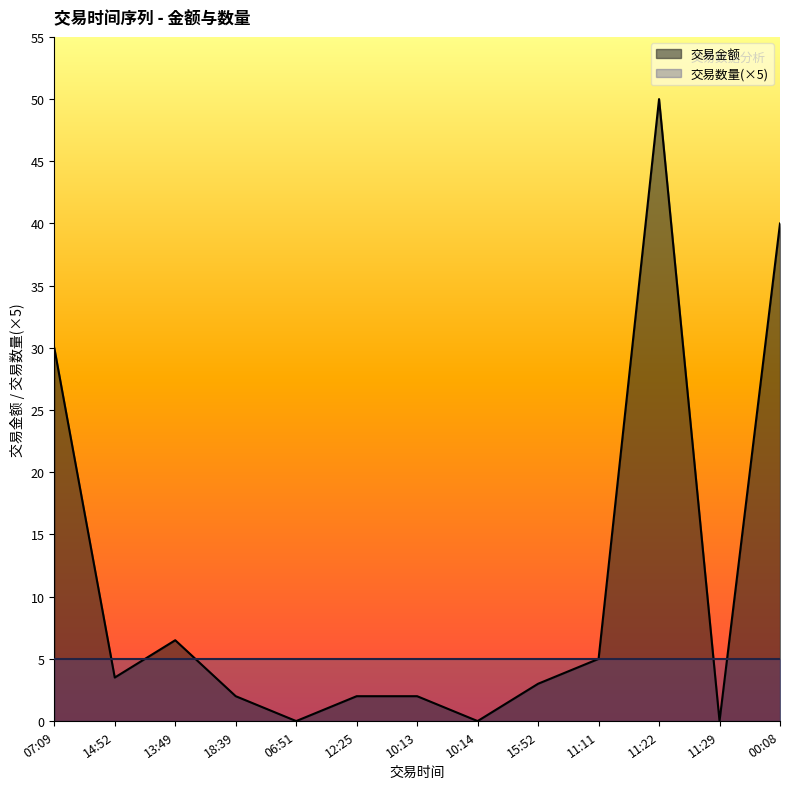

What is the change in value from 07:09 to 11:29?

-30.0